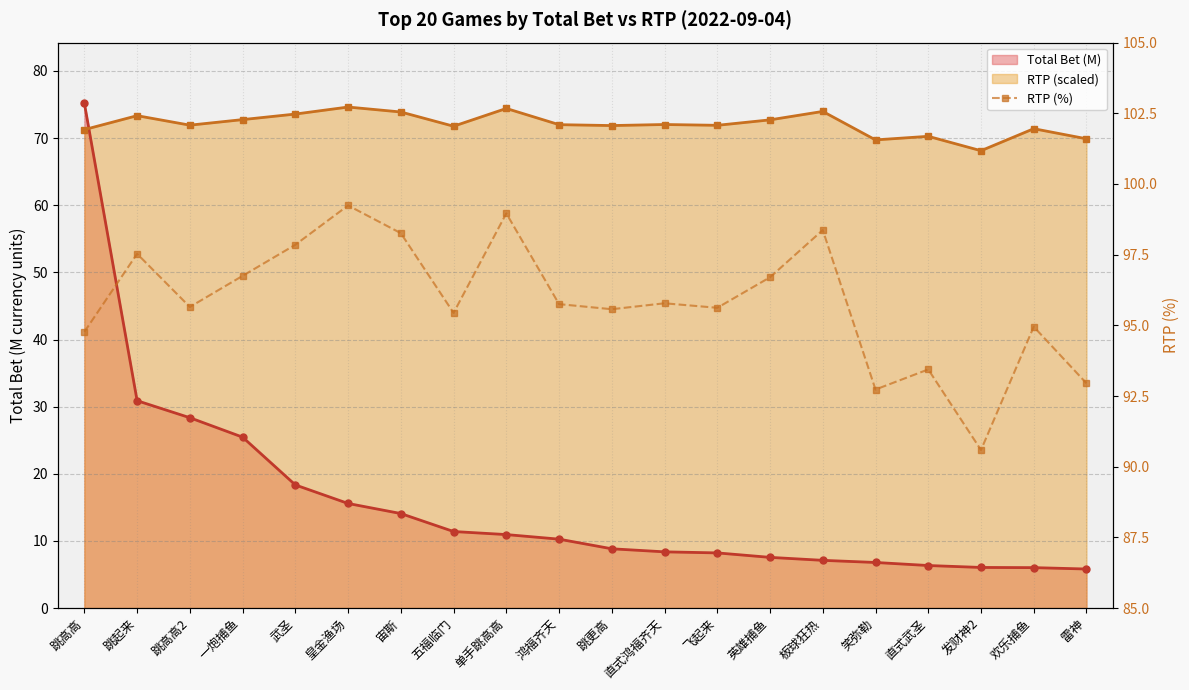

The chart shows a value of 143.4 at 皇金渔场. True or false?

False